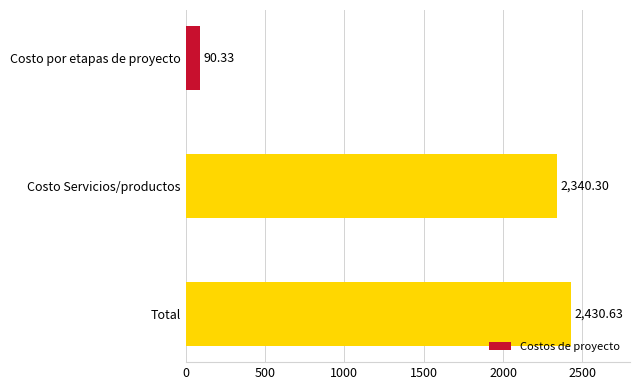

What is the label of the 3rd bar from the bottom?

Costo por etapas de proyecto